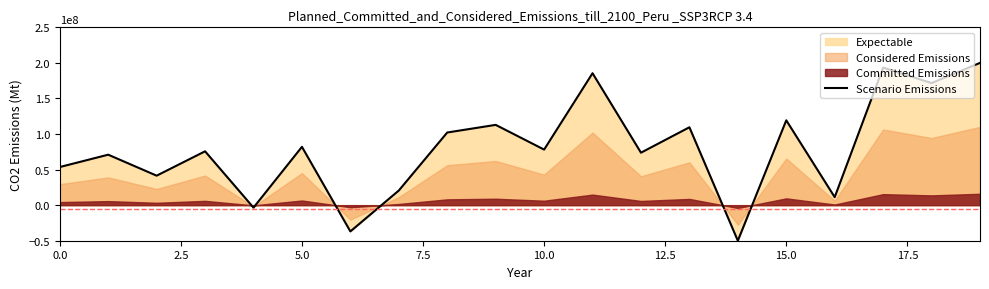

Which has a higher value, 13 or 15?

15